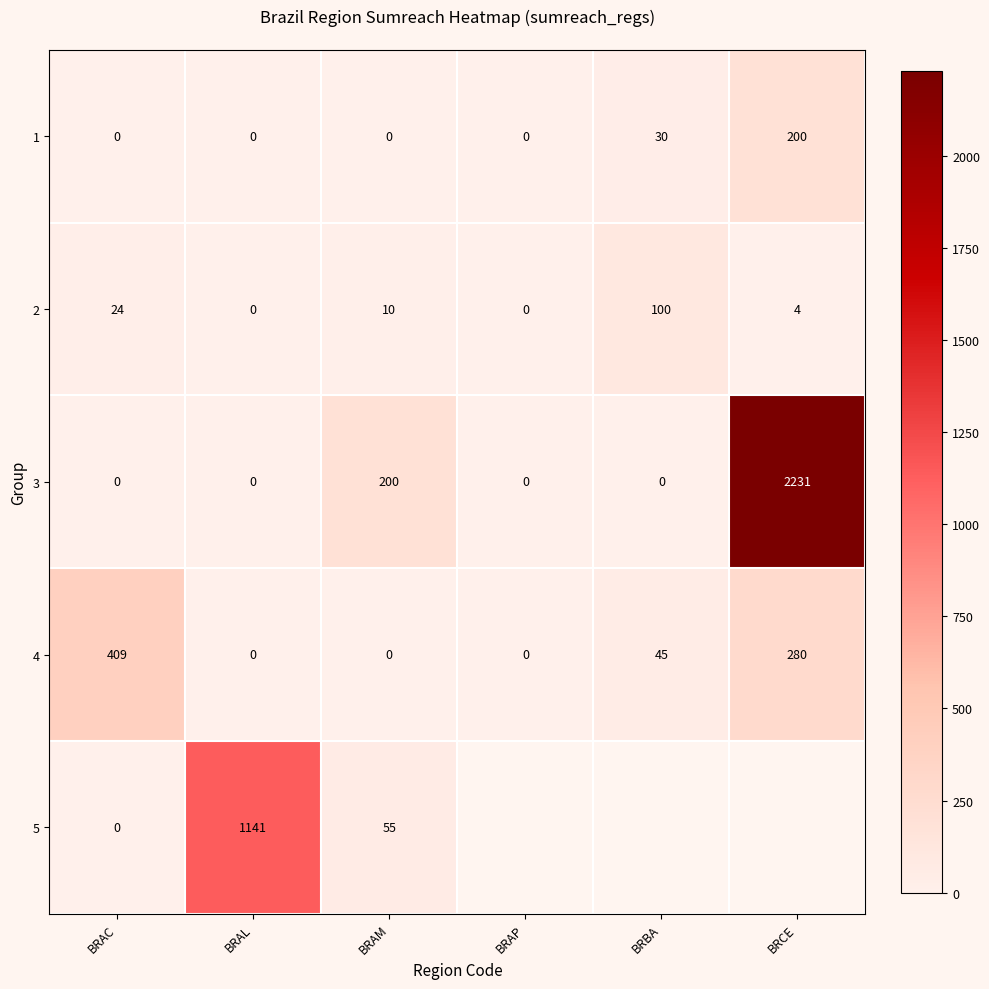

What is the total value across all series at BRAM?

265